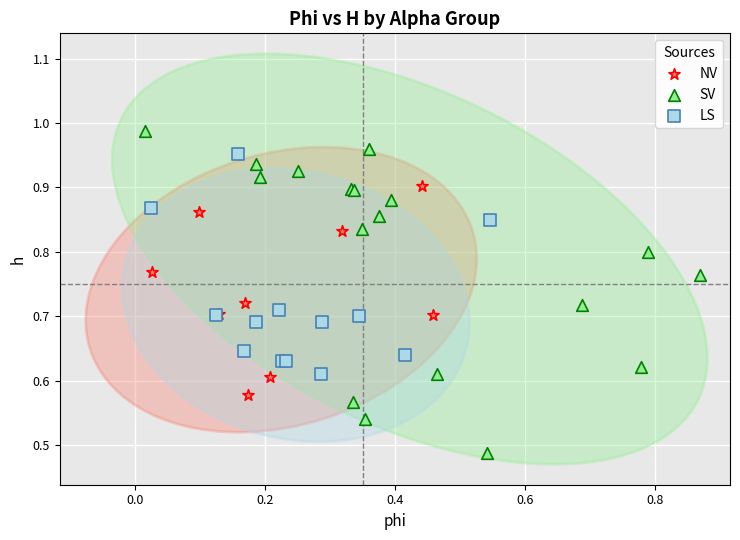

Which series has the largest Y range (max minus min)?

SV